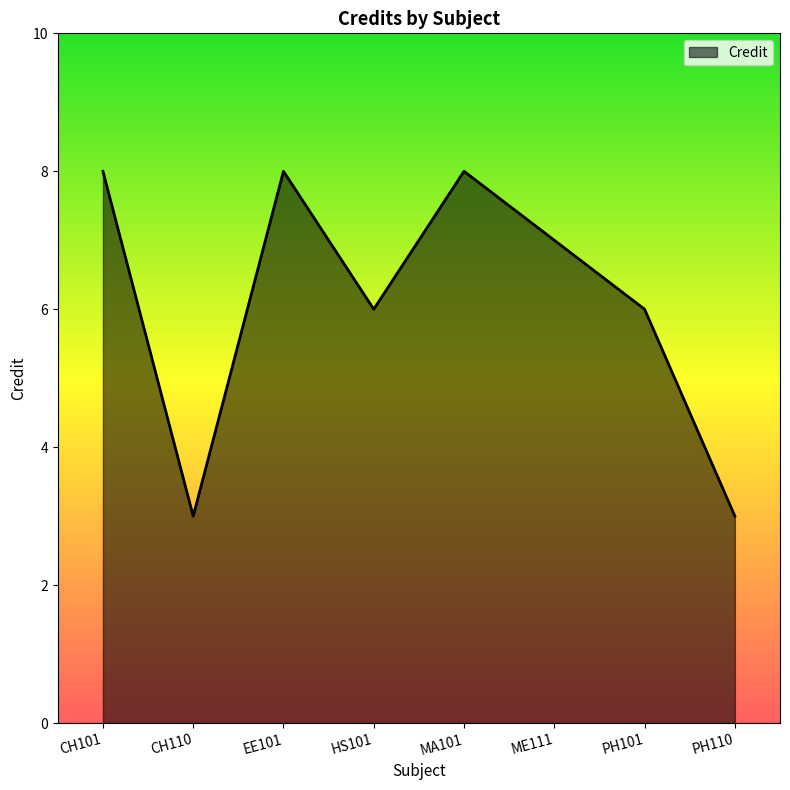

How many lines are shown in the chart?

1